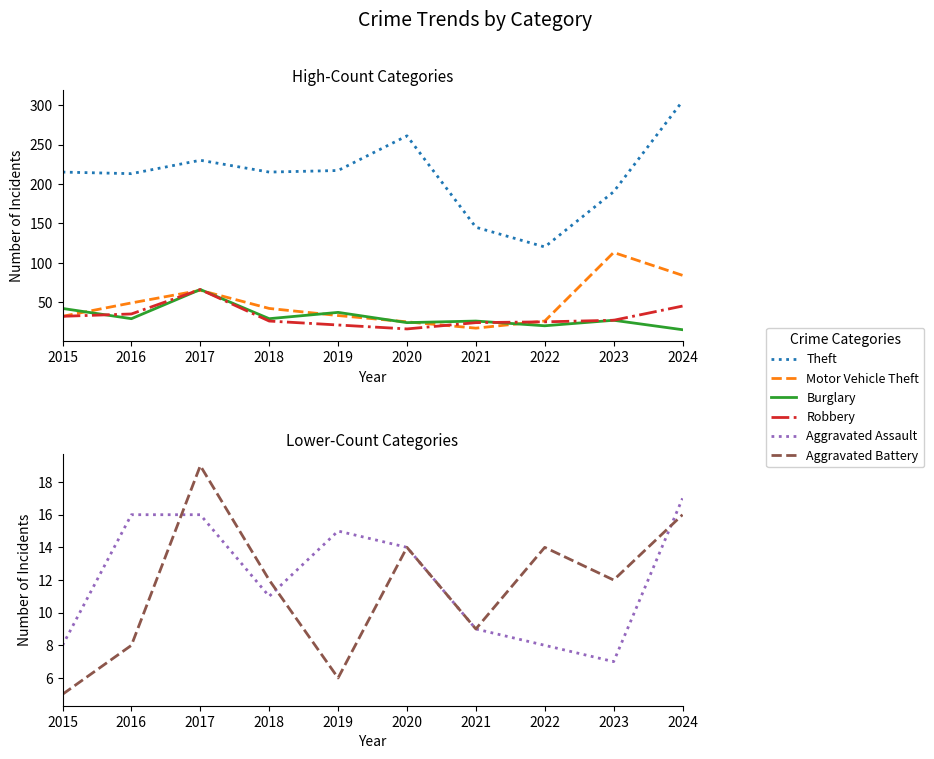

List the series in order of their peak value, lowest first.

Aggravated Assault, Aggravated Battery, Burglary, Robbery, Motor Vehicle Theft, Theft